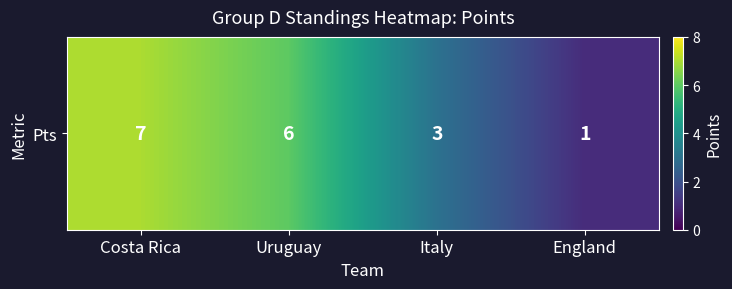

What is the difference between the values at Uruguay and Italy?

3